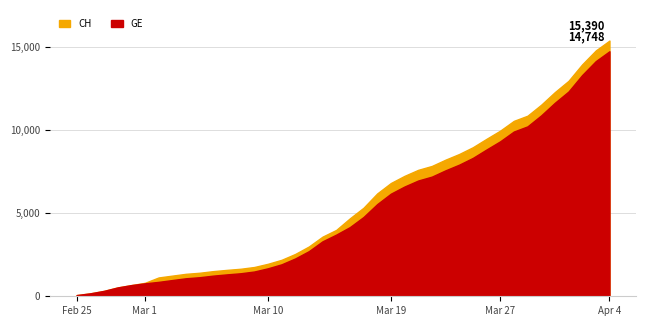

Reading right to left, what are all the values shown in this chart?

CH: 15390	14797	13957	12965	12287	11529	10867	10558	9969	9477	8970	8564	8223	7844	7610	7249	6818	6190	5330	4691	3993	3590	2998	2548	2195	1955	1762	1656	1589	1514	1416	1352	1243	1133	810	673	532	325	177	72
GE: 14748	14155	13315	12323	11645	10887	10225	9916	9327	8835	8328	7922	7581	7202	6968	6607	6176	5548	4773	4164	3712	3309	2717	2277	1924	1684	1491	1385	1318	1243	1148	1084	977	868	780	673	532	325	177	72